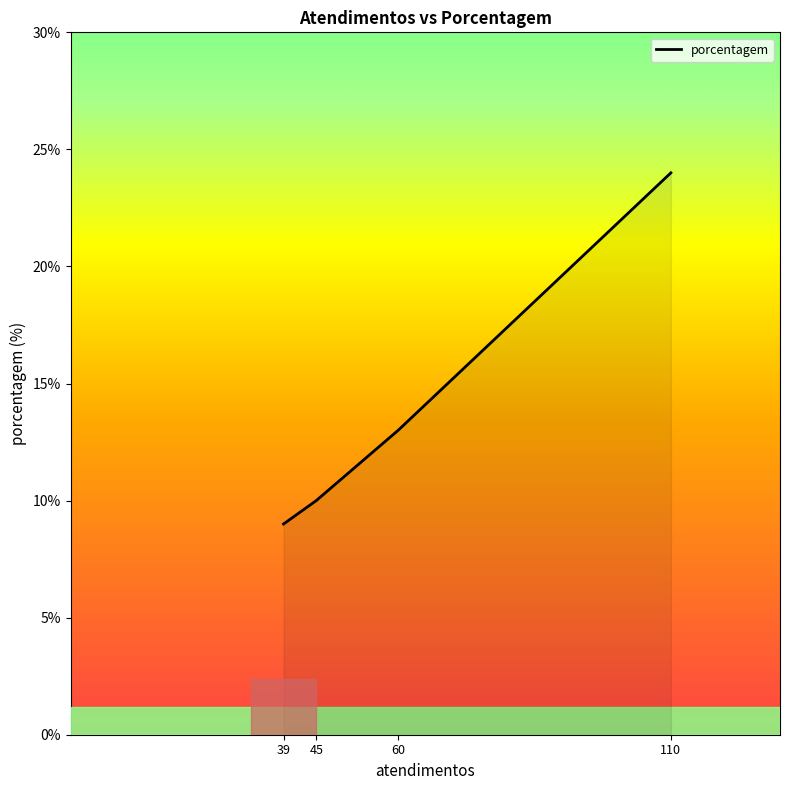

At which label is the value closest to 16?

60